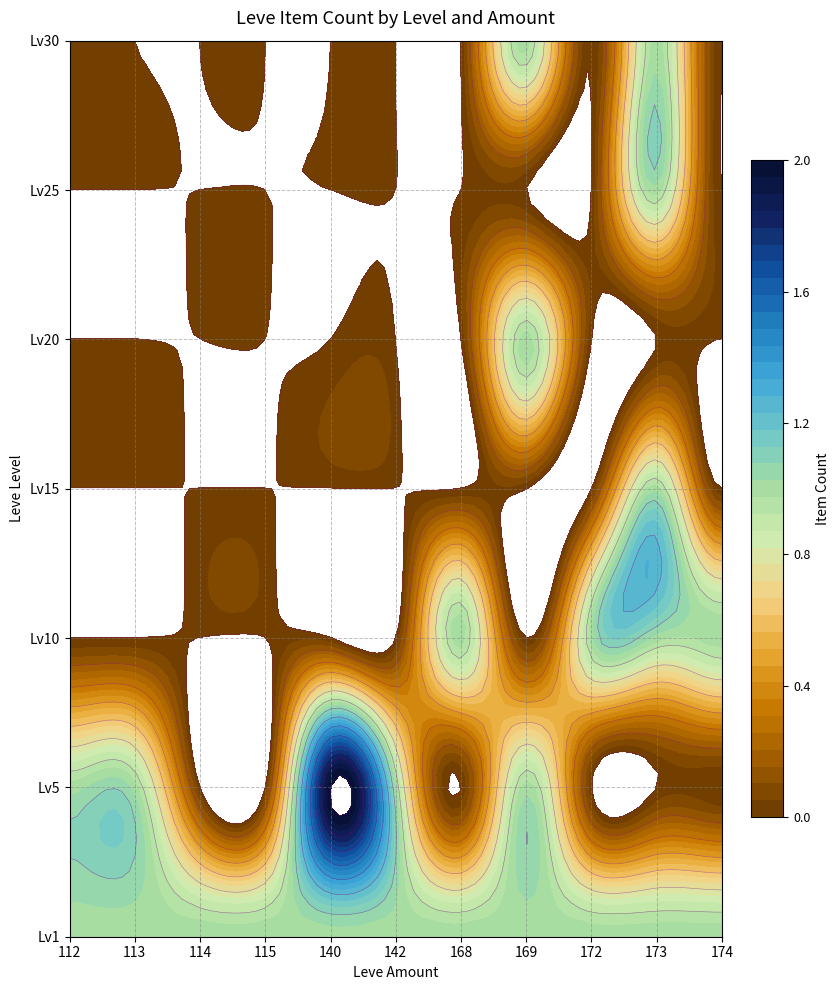

True or false: 5 has a value of 1 at 168.

False